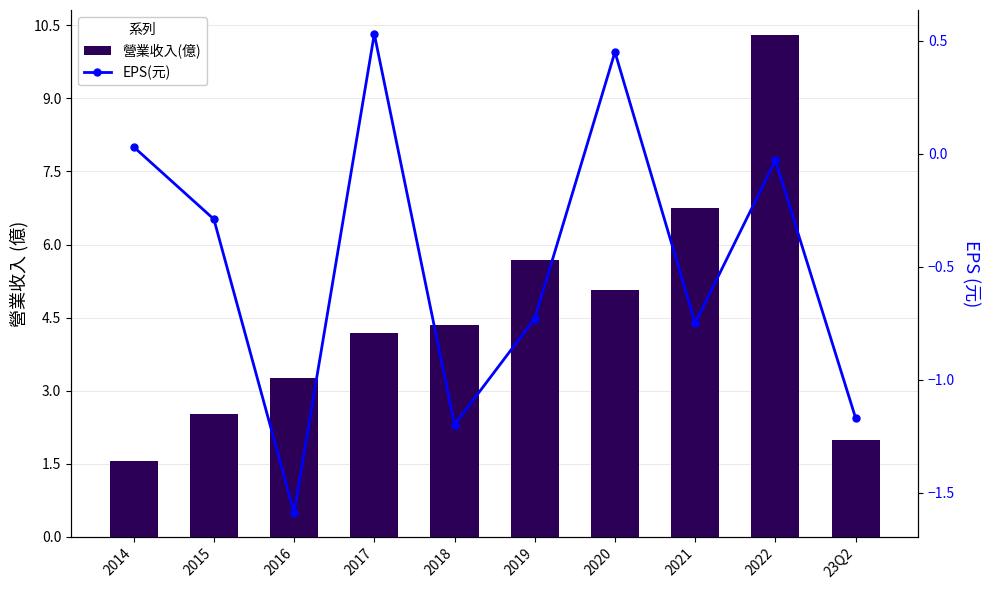

Is it true that EPS(元) equals -1.6 at 2016?

True